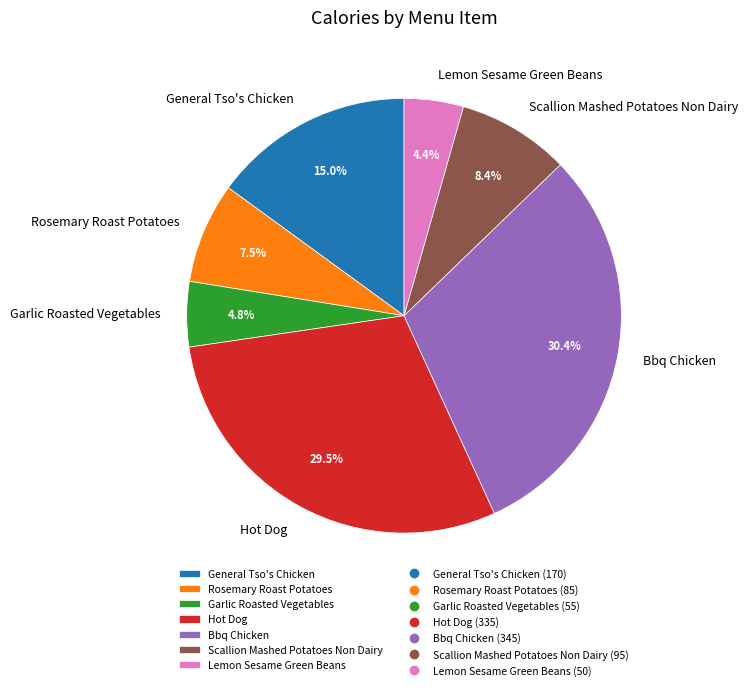

Is there any slice that represents more than half of the pie?

No